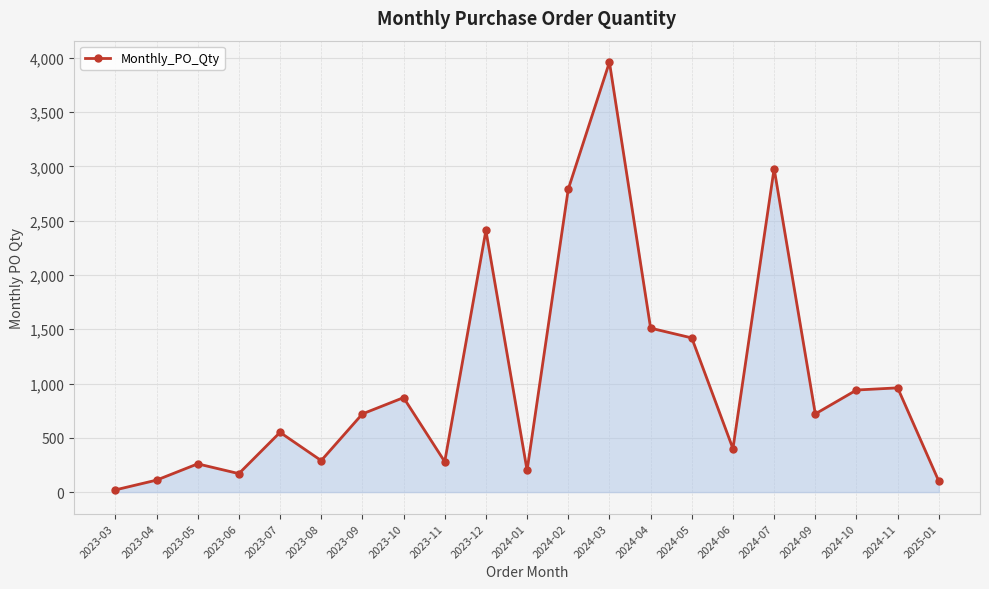

At which category does the data reach its first local peak?

2023-05